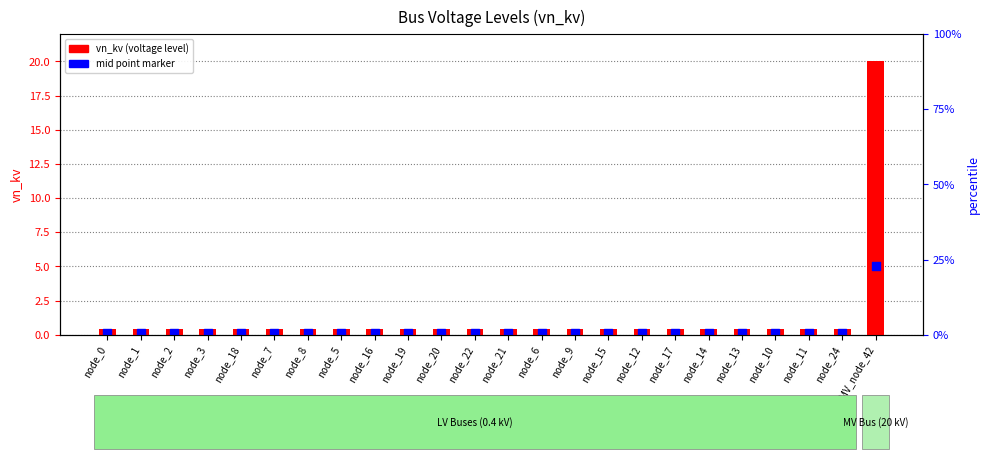

Which series reaches the minimum Y coordinate?

mid point